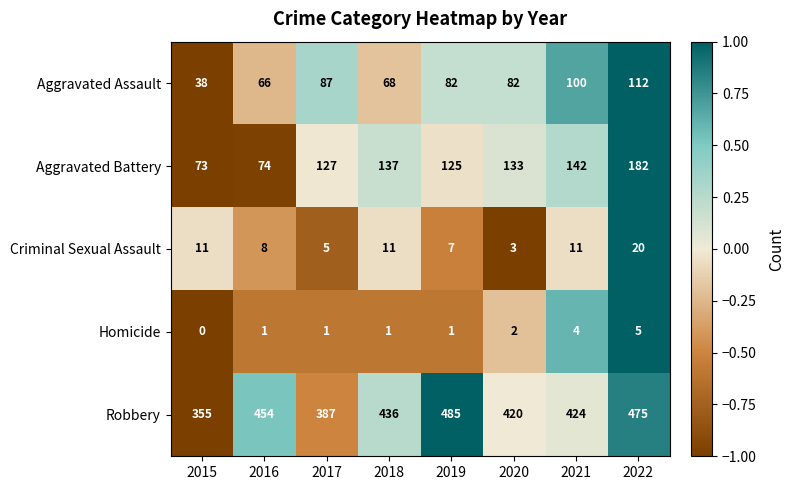

The value of Aggravated Battery at 2020 is 30. True or false?

False